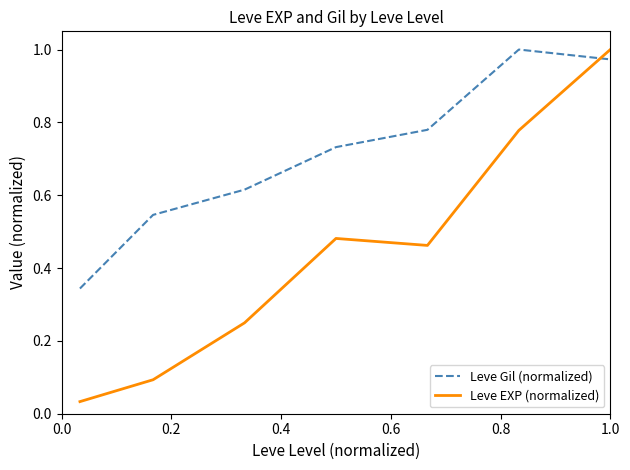

Which series has the largest range (max minus min)?

Leve EXP (normalized)